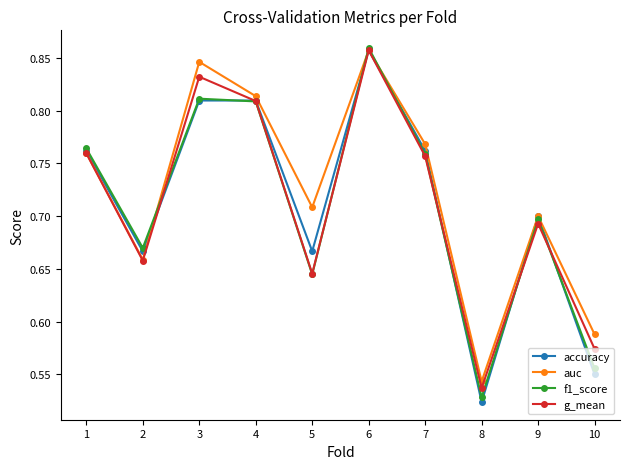

In auc, how many points are higher than both neighbors (excluding endpoints)?

3